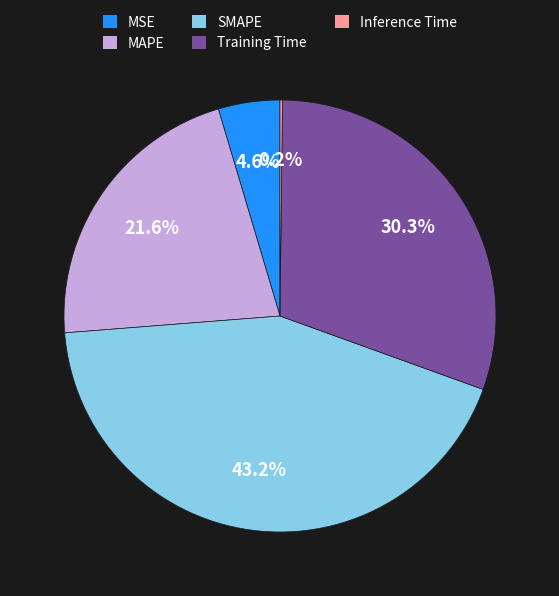

What percentage is the MSE slice, to the nearest percent?

5%